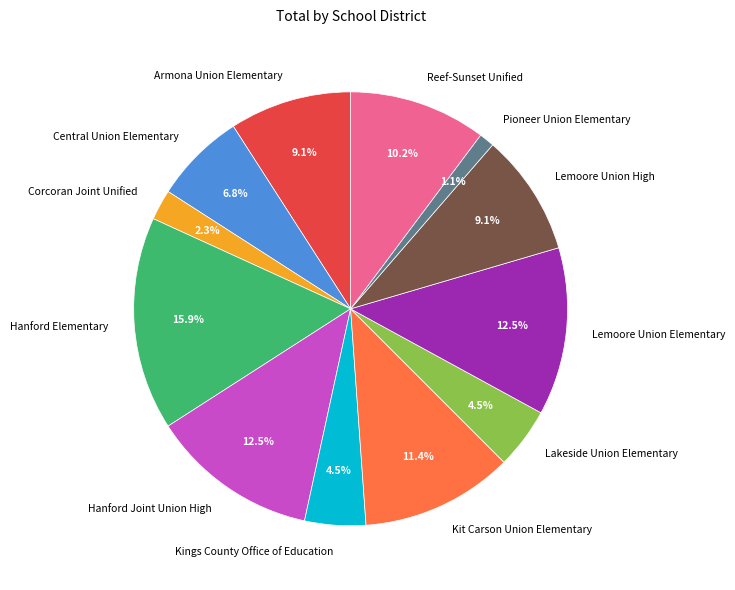

Count the number of slices in the pie.

12